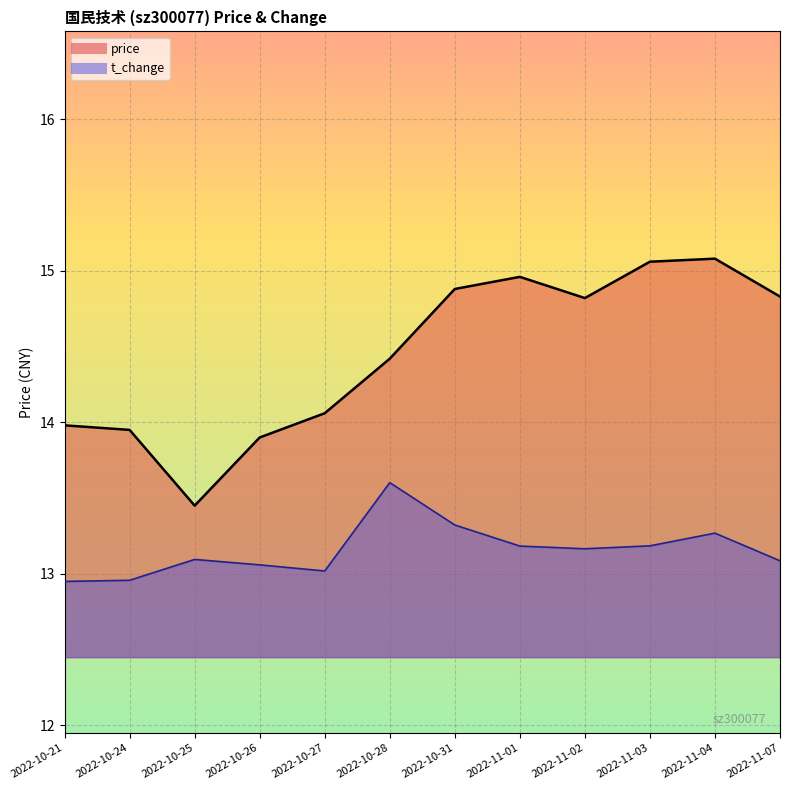

At which label does price first exceed 14?

2022-10-27